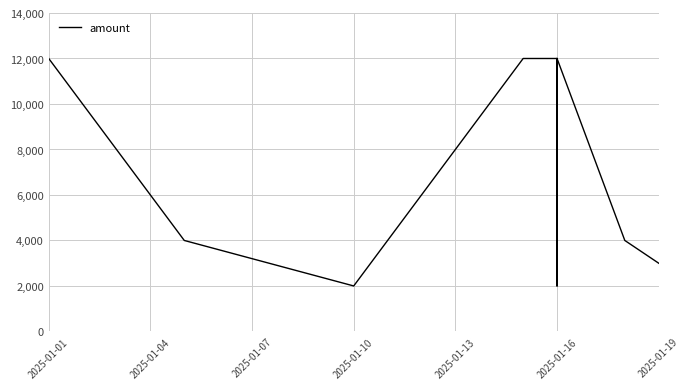

How many points are lower than both their immediate neighbors (excluding endpoints)?

3